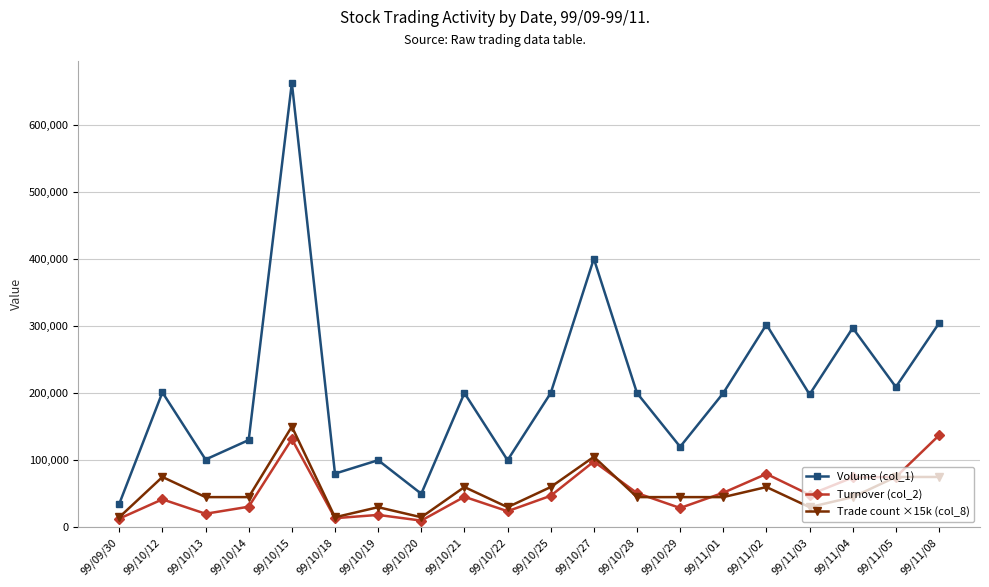

What is the average value of the Trade count ×15k (col_8) series?

53250